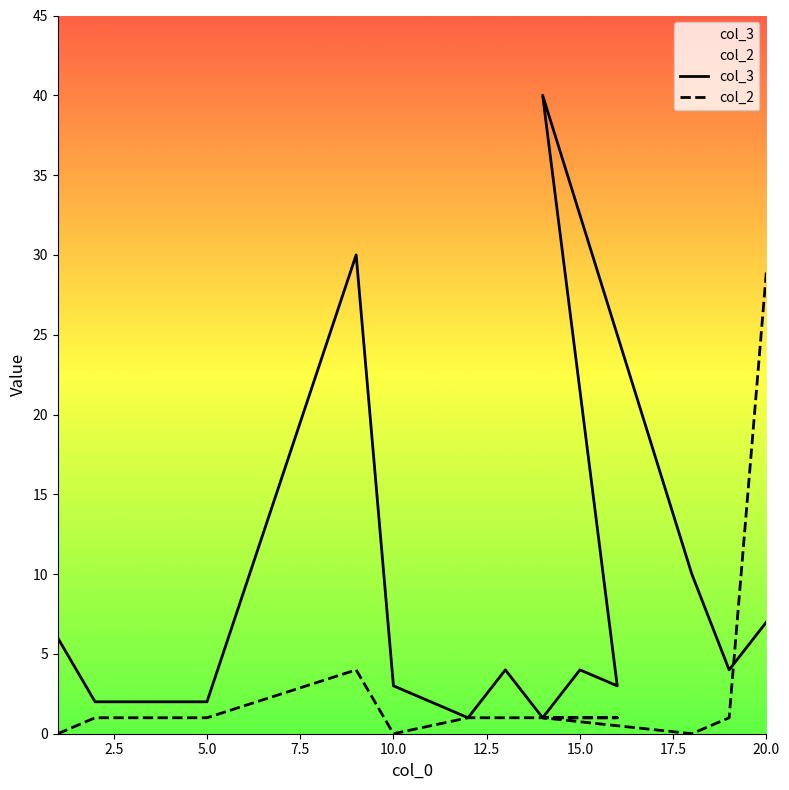

Which series ends up on top after the final intersection of col_2 and col_3?

col_2